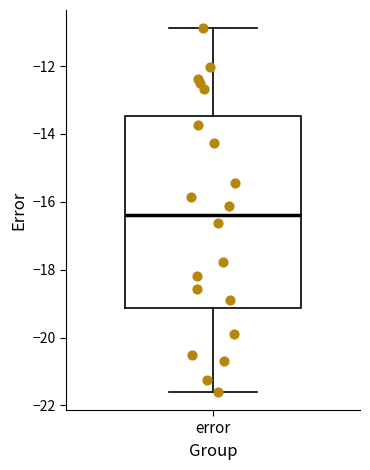

Transcribe this box plot: give where the median line is, the range the box spans, and where the two whiskers end, as read against the y-axis. The values are not printed on the chart, so give them approximately, as read against the axis.

median -16.4, box -19.2 to -13.4, whiskers -21.6 to -10.8